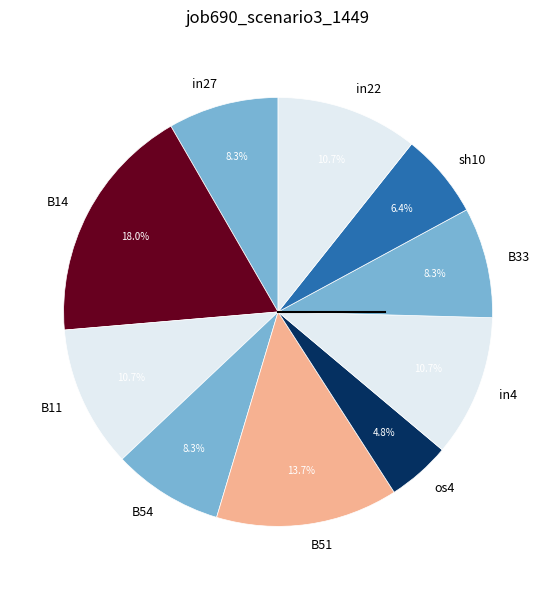

What percentage is the os4 slice, to the nearest percent?

5%